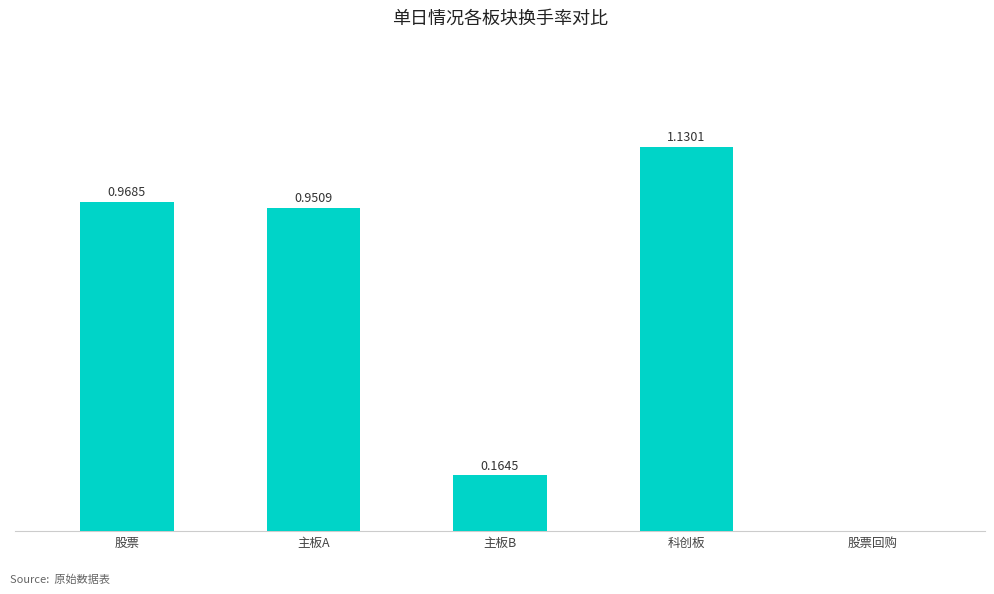

At which category does the chart reach its peak across all series?

科创板